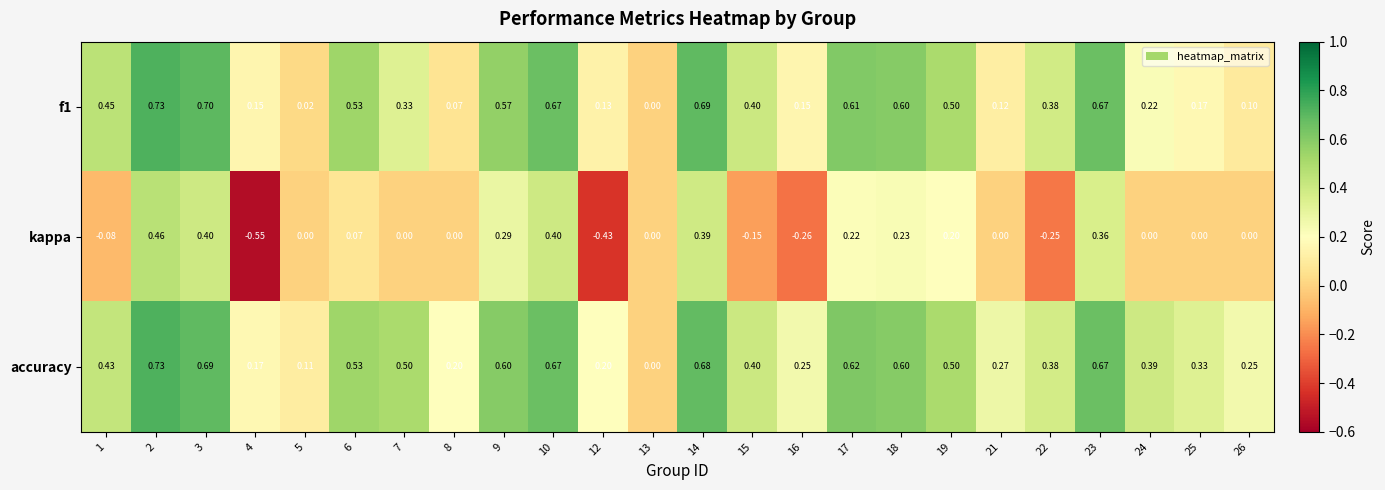

At which category is the sum across all series the highest?

2